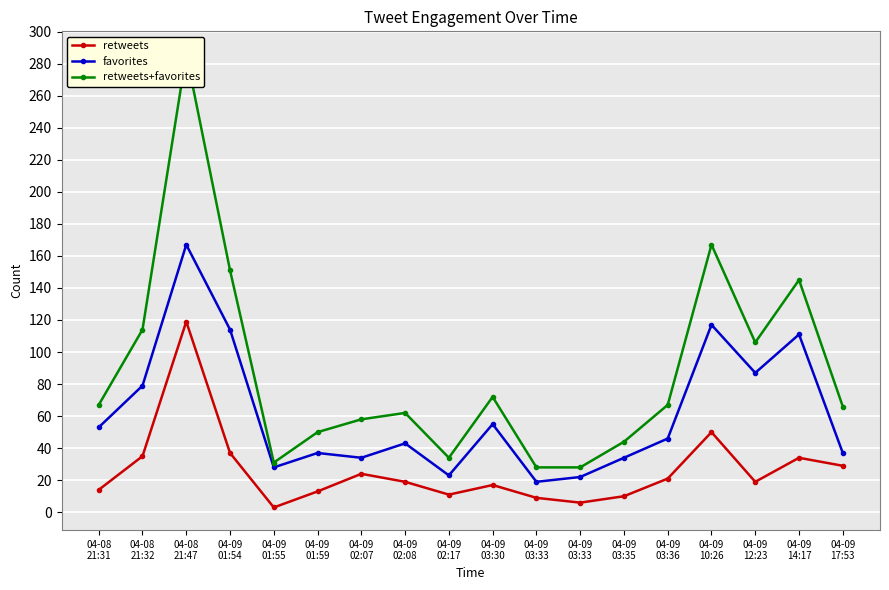

At how many categories does at least one series exceed 218?

1